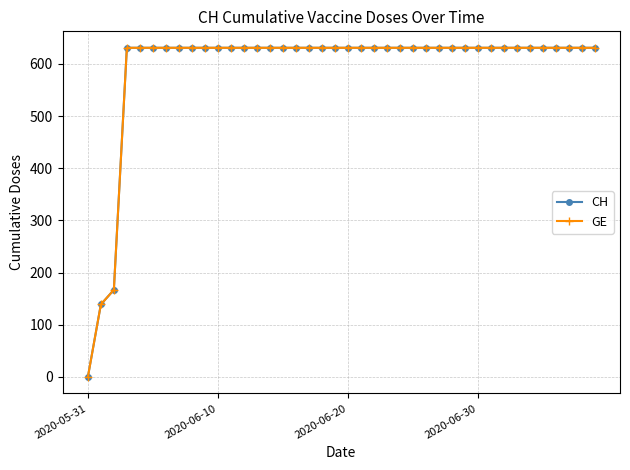

Is this an area chart (filled region under the line)?

No